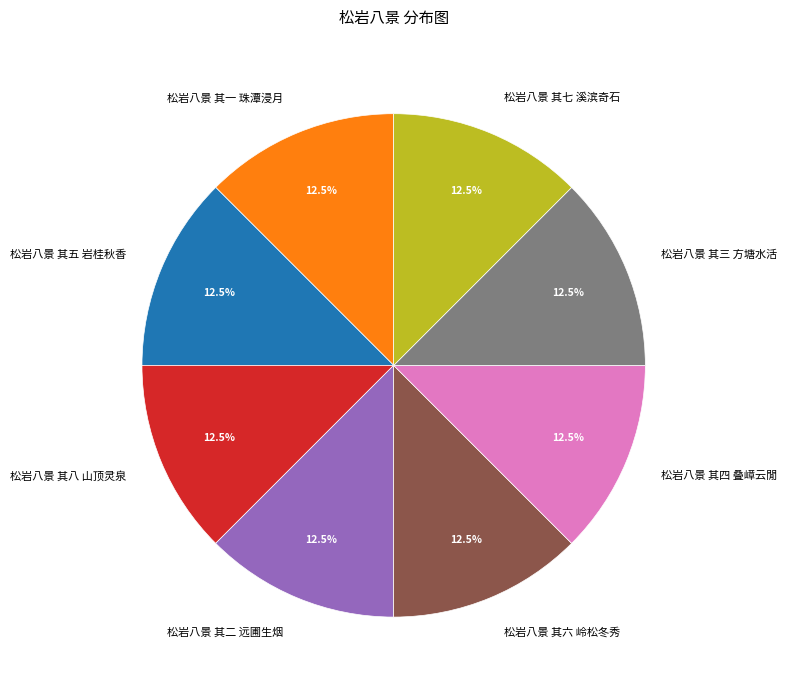

What is the ratio of the value at 松岩八景 其三 方塘水活 to the value at 松岩八景 其二 远圃生烟?

1.0